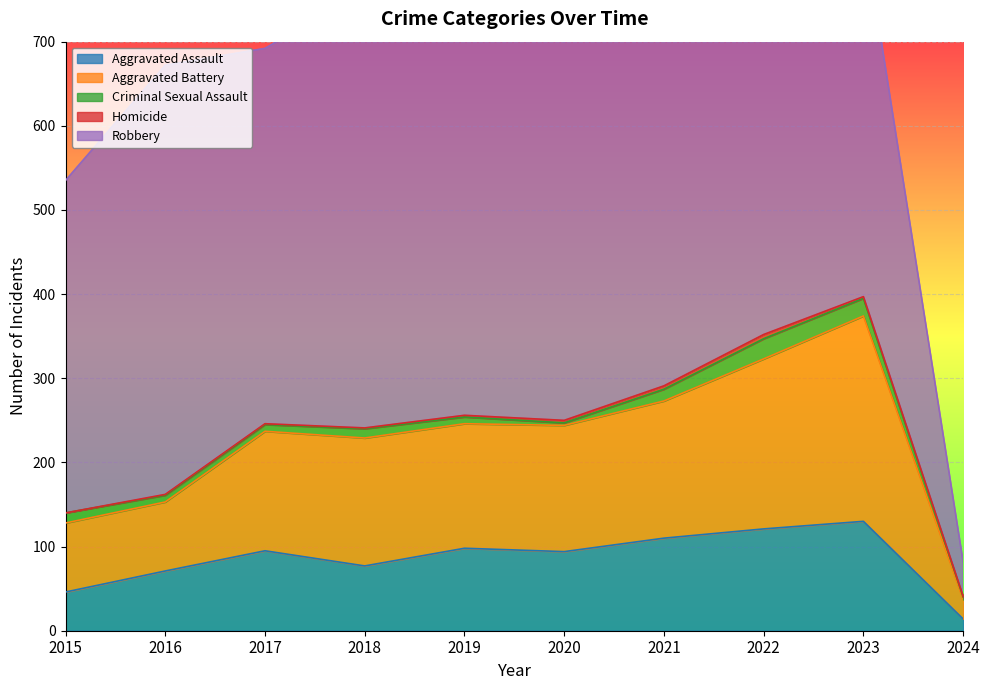

Rank the series by their maximum value, from lowest to highest.

Homicide, Criminal Sexual Assault, Aggravated Assault, Aggravated Battery, Robbery